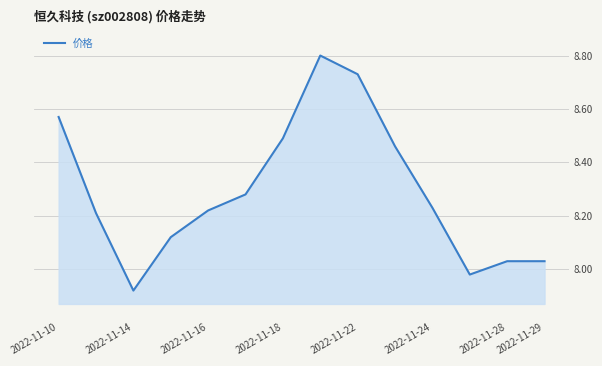

What is the maximum value shown in the chart?

8.8